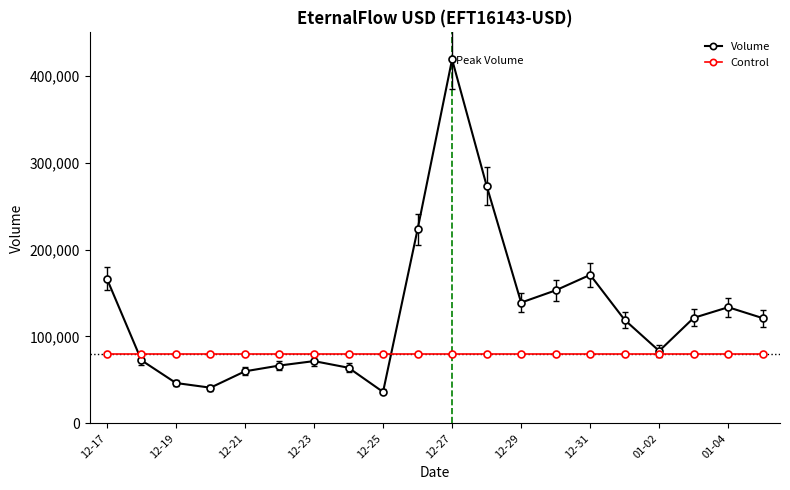

List the series in order of their peak value, highest first.

Volume, Control